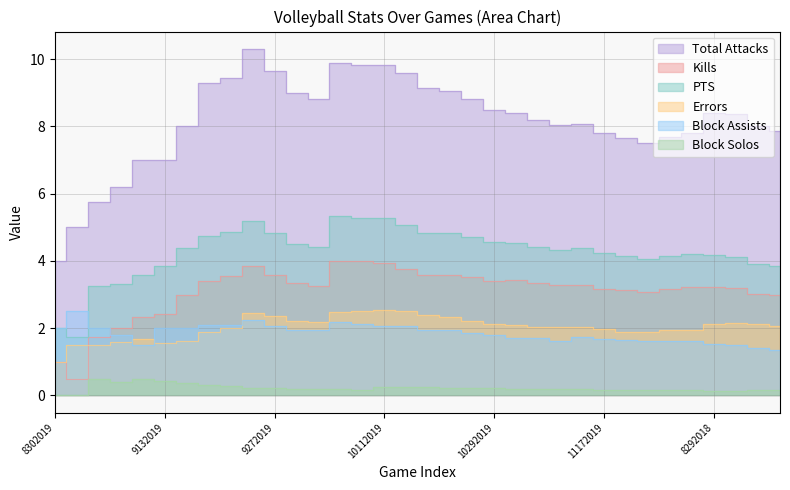

Rank the series at 8242018 from lowest to highest value.

Block Solos, Block Assists, Errors, Kills, PTS, Total Attacks